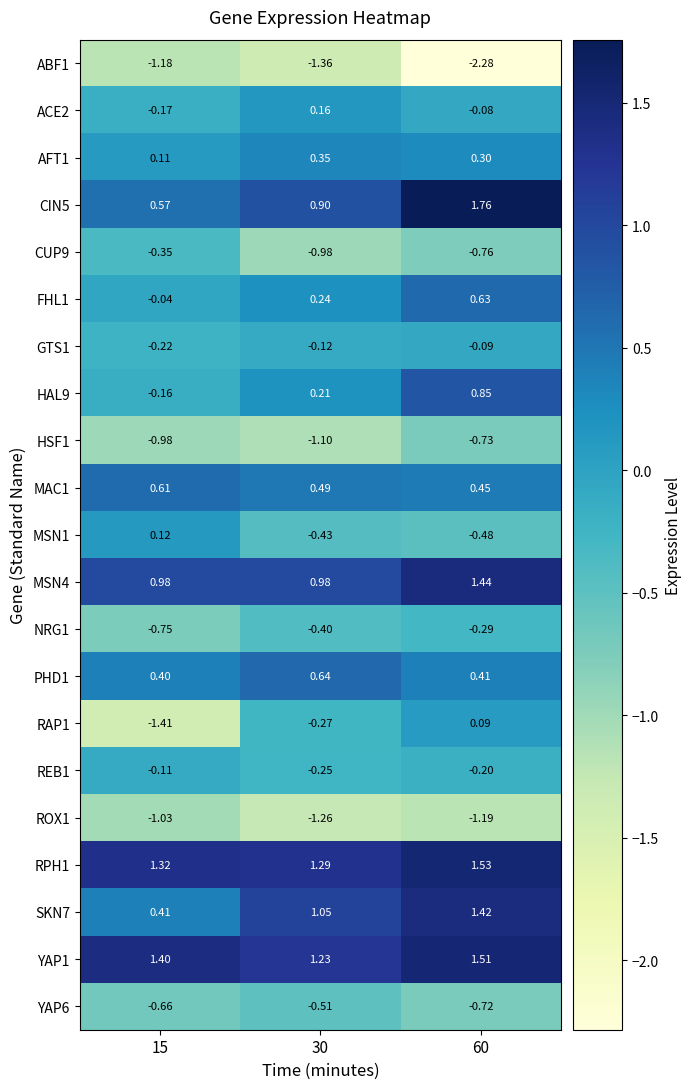

Is the value of RPH1 at 60 greater than the value of FHL1 at 60?

Yes